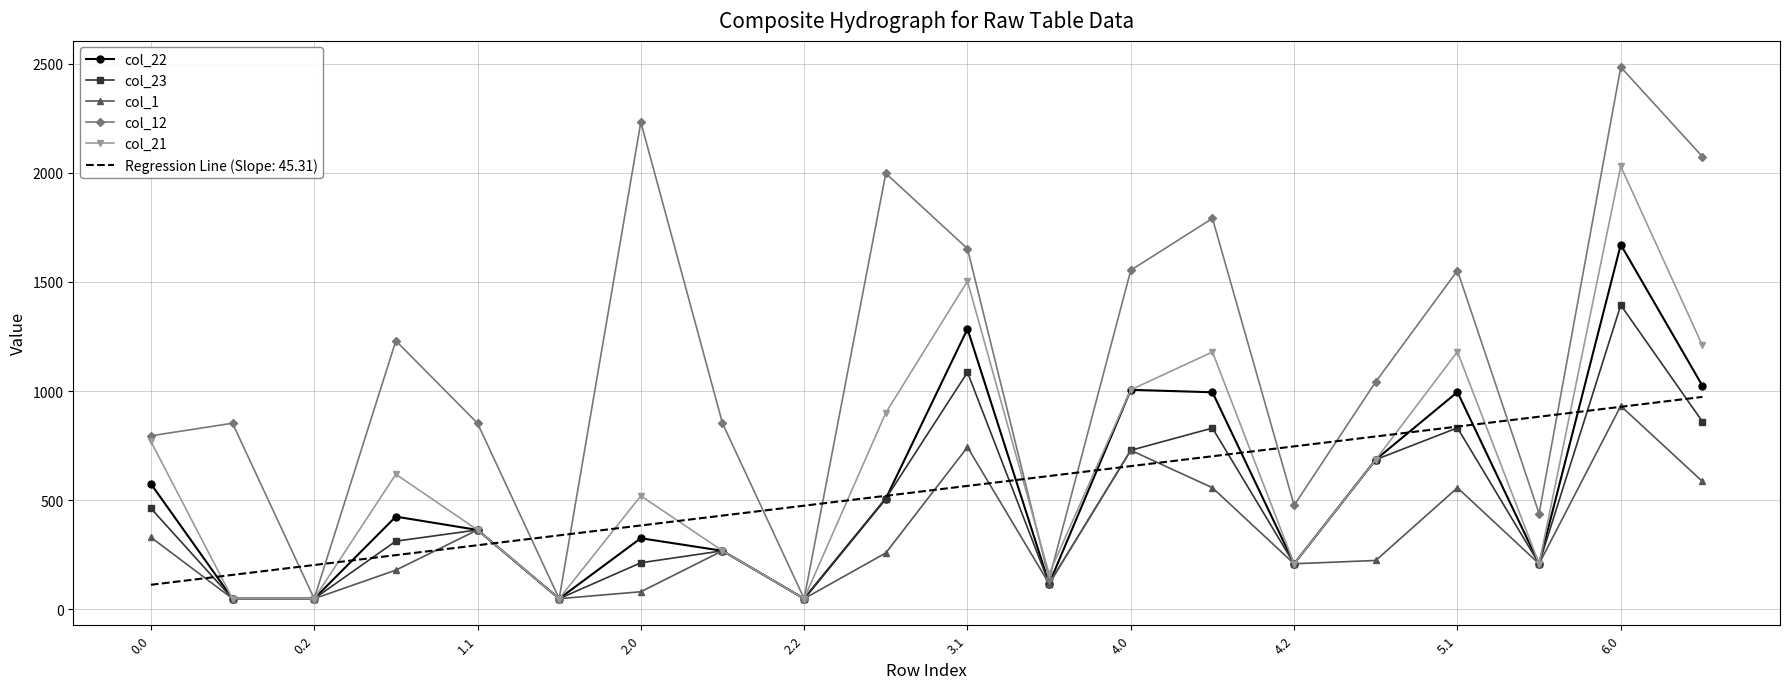

In col_12, how many points are lower than both neighbors (excluding endpoints)?

6